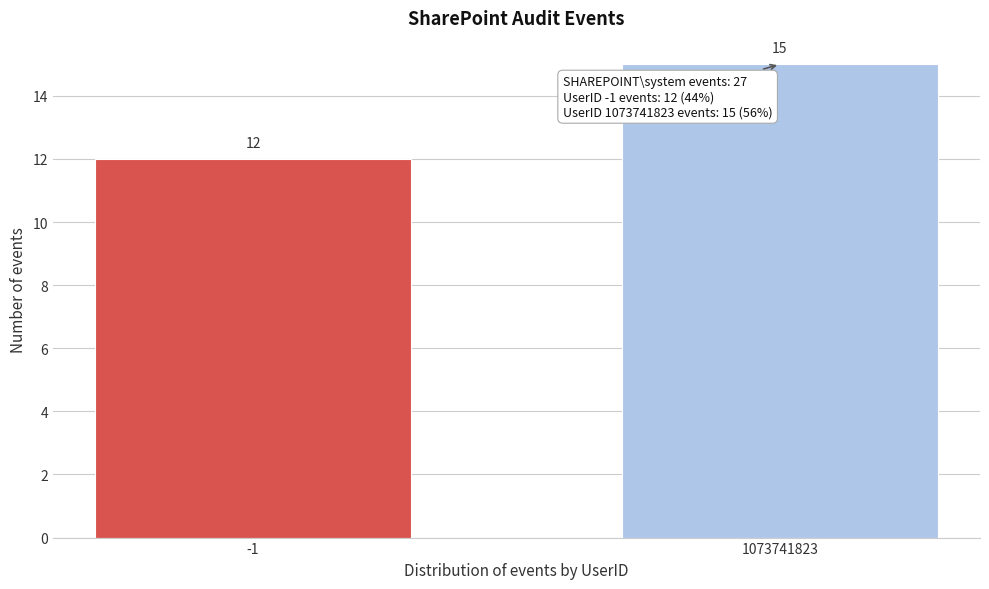

Reading right to left, extract all data points from this chart.

1073741823=15	-1=12